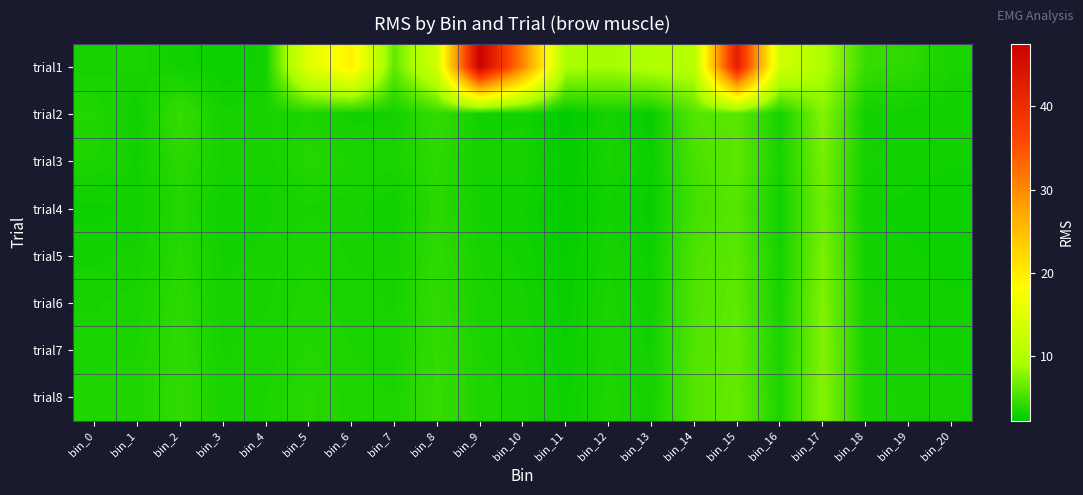

Which category has the lowest value across all series?

bin_11